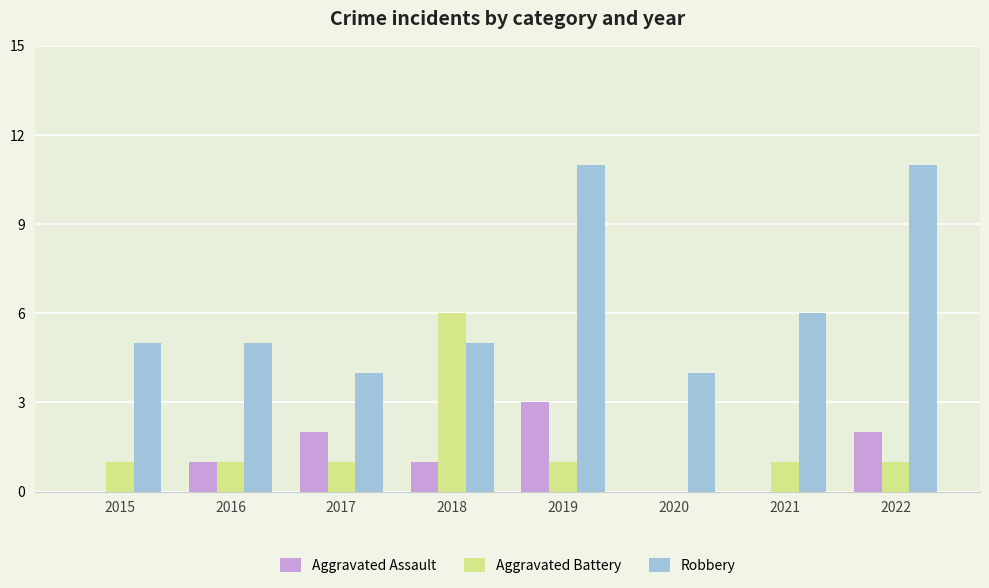

Is it true that Robbery equals 9 at 2021?

False